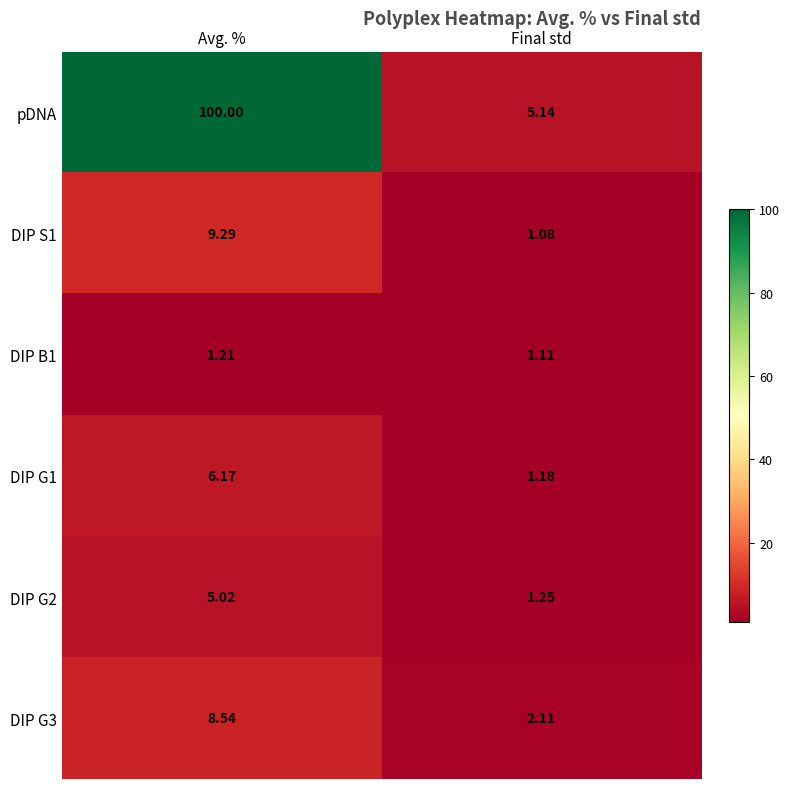

What is the maximum value shown in the chart?

100.0